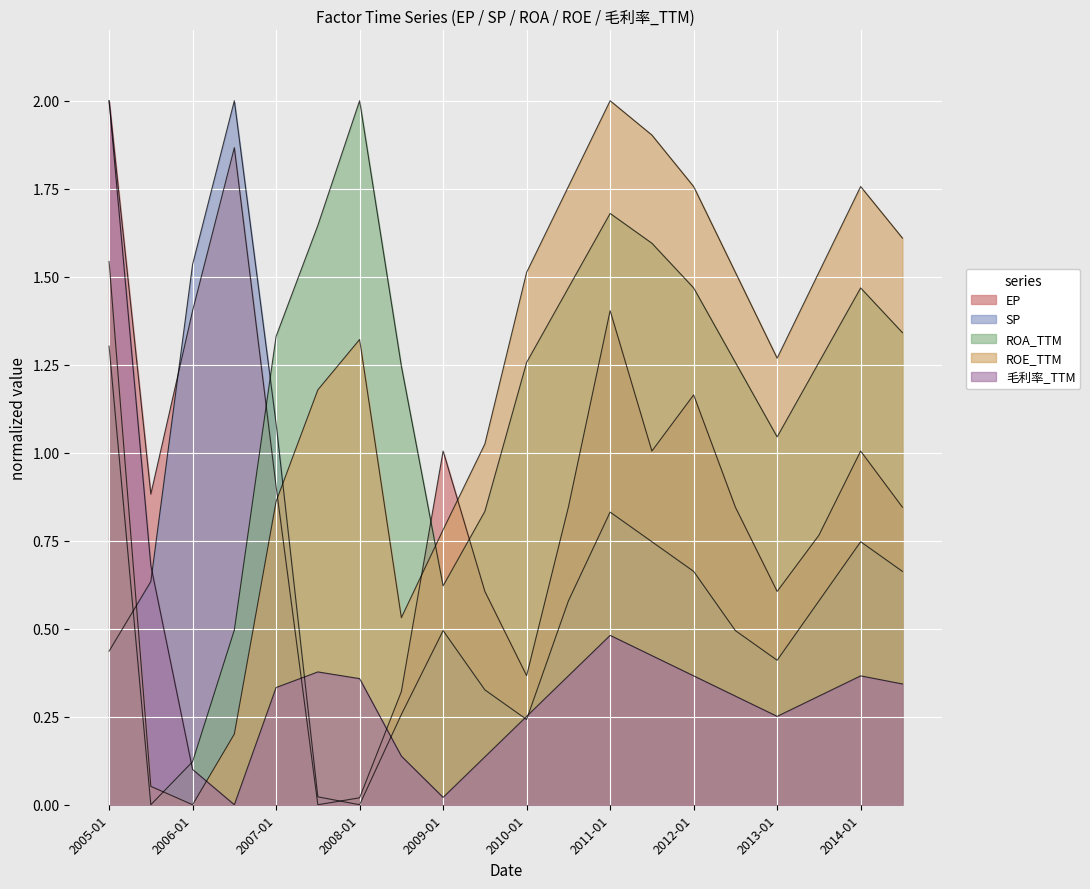

What is the label of the 20th point from the left?

2014-07